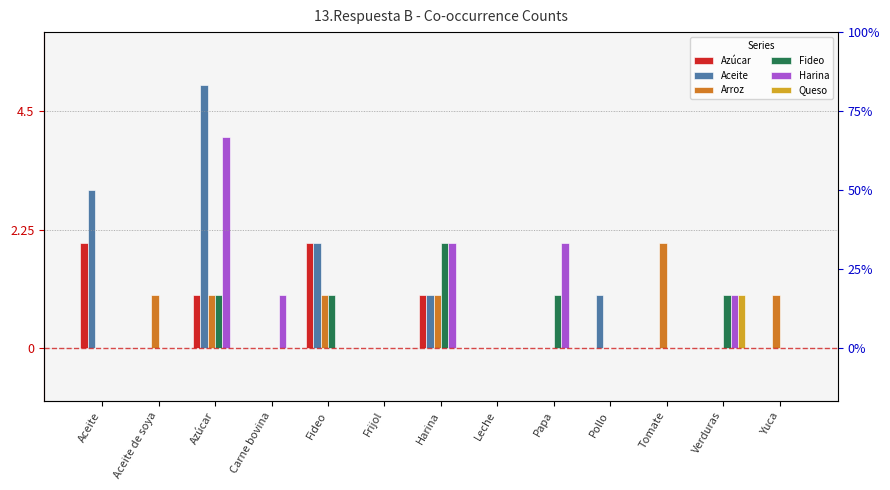

Which series has the largest range (max minus min)?

Aceite